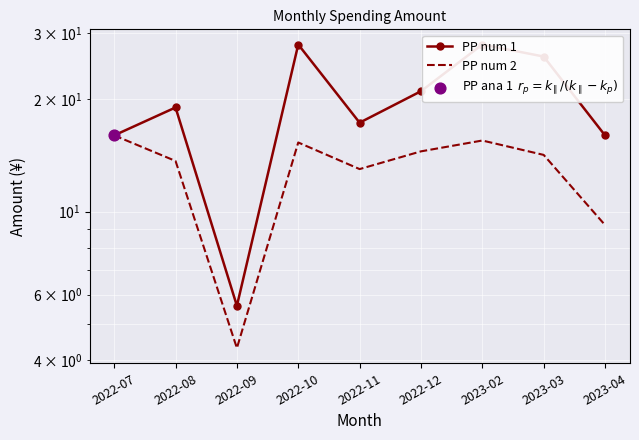

At how many categories does at least one series exceed 26?

2